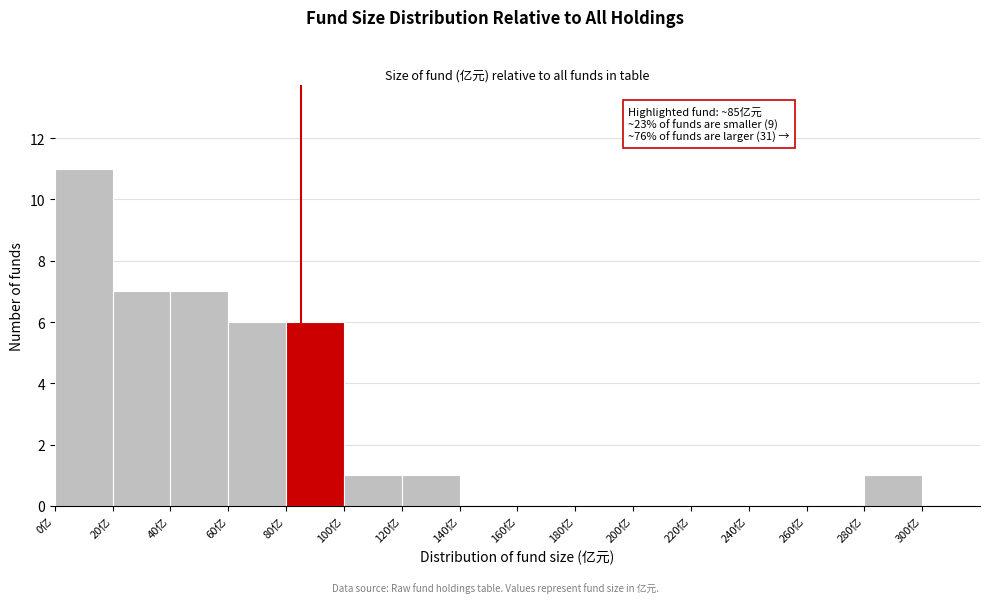

Over which range of the x-axis is the bar tallest?

0 to 20